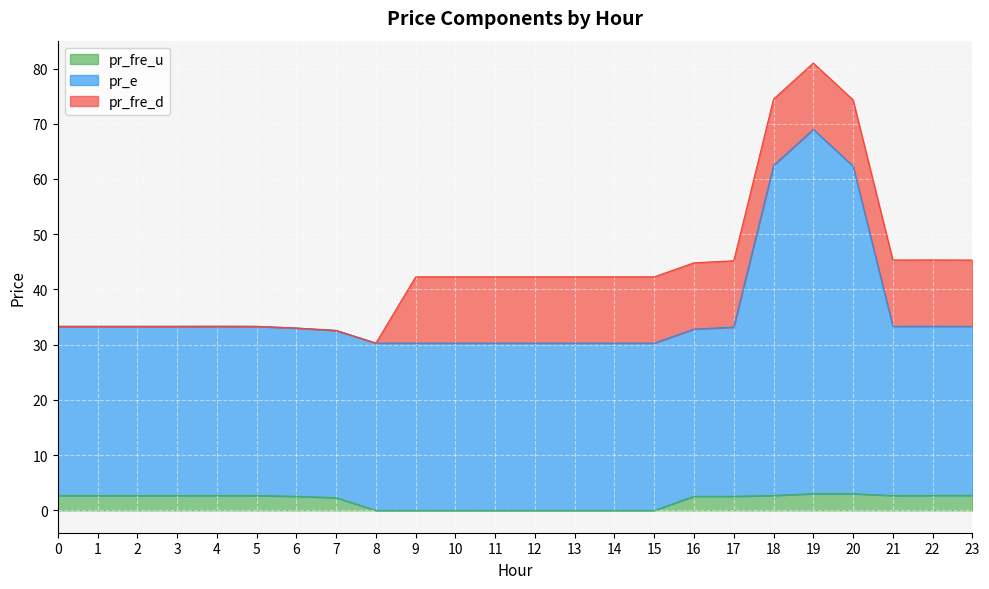

What is the maximum value for pr_fre_u?

3.0